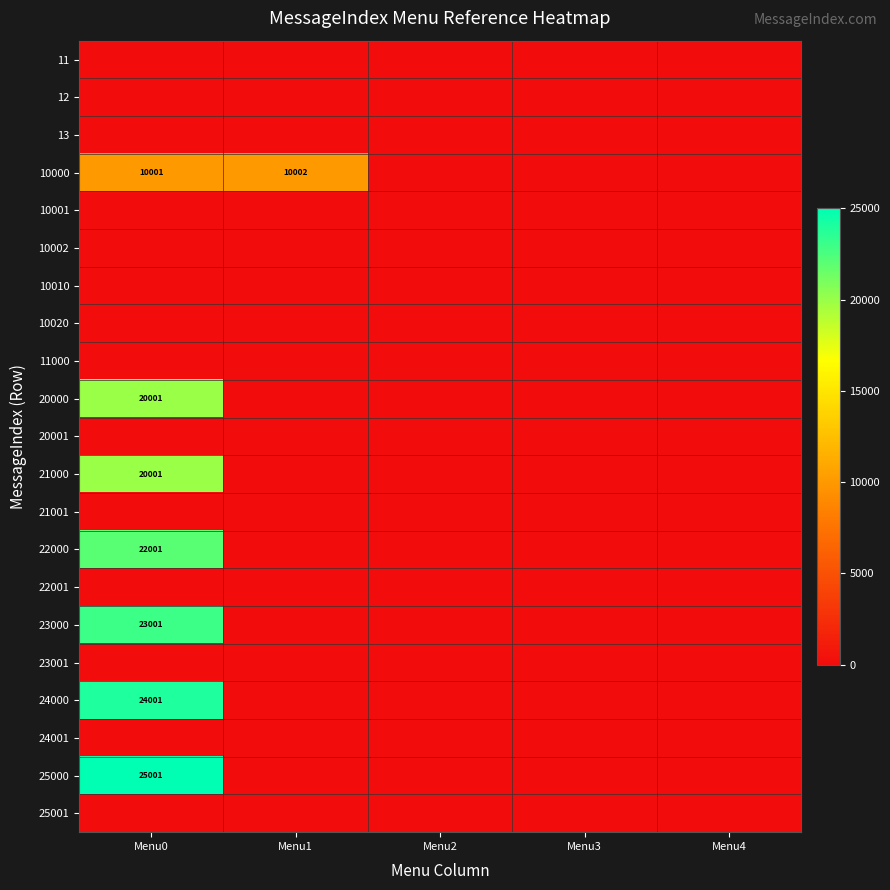

The 10000 series shows 14195 at Menu1. True or false?

False